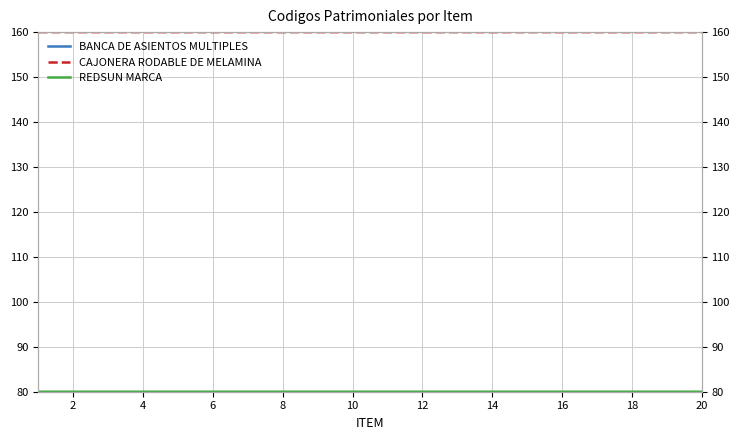

What is the value of the BANCA DE ASIENTOS MULTIPLES point at the 17th from the left?

80.0